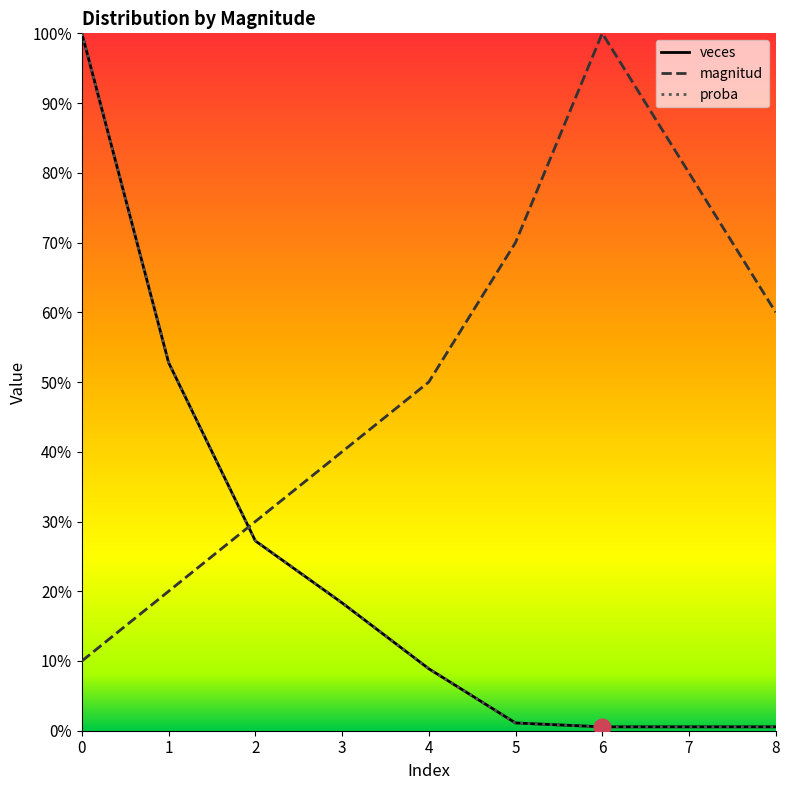

List the labels in order of veces value, smallest first.

6, 7, 8, 5, 4, 3, 2, 1, 0